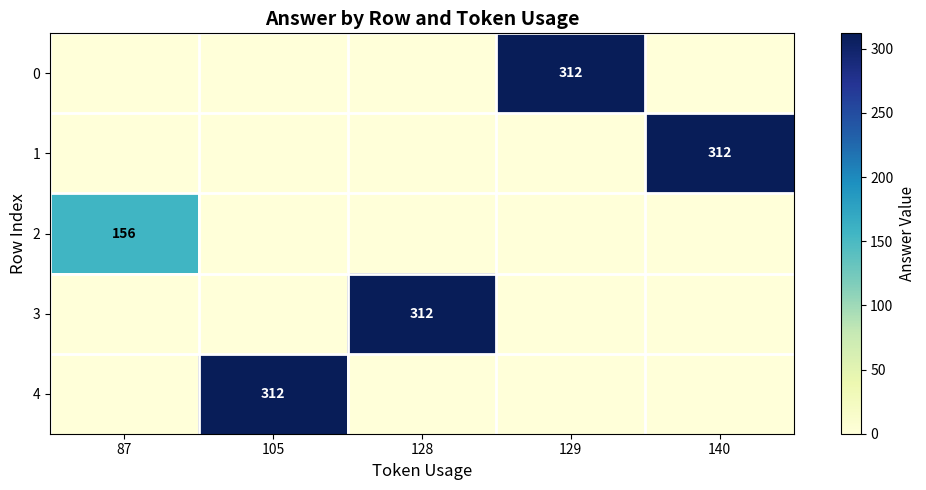

What is the sum of all 2 values?

156